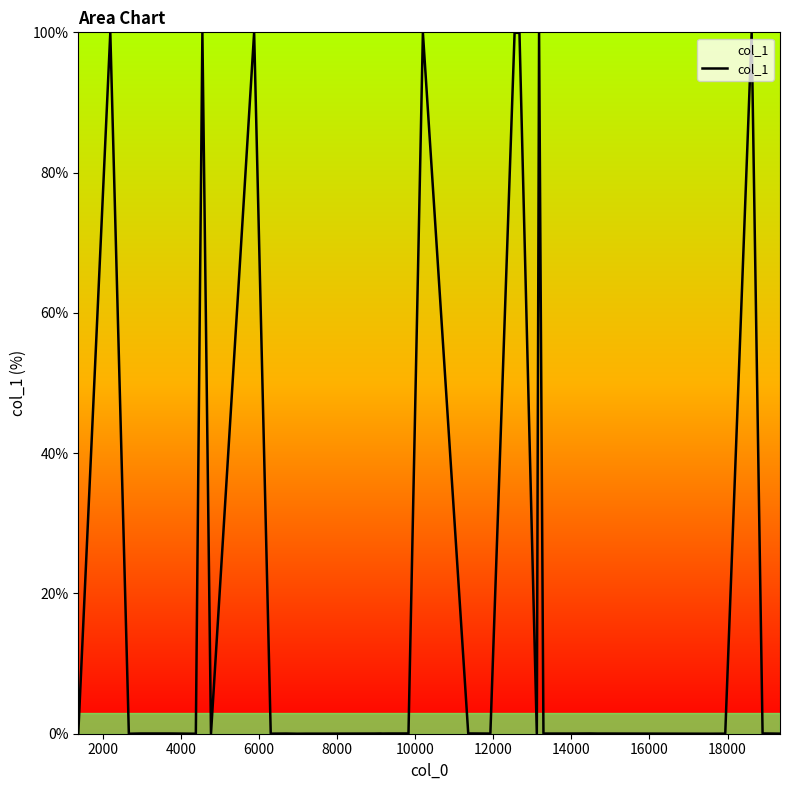

What is the difference between the maximum and minimum values?

100.0